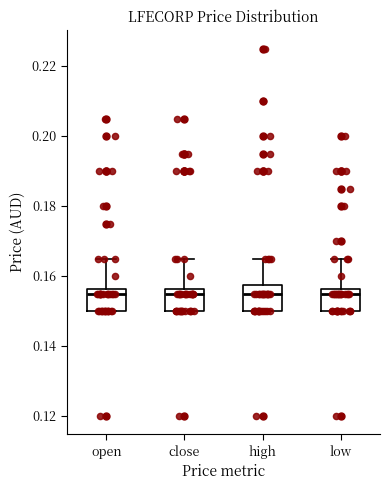

Reading left to right, transcribe this box plot: for each box, give where its median line is, the range the box spans, and where its two whiskers end, as read against the y-axis. The values are not printed on the chart, so give them approximately, as read against the axis.

open: median 0.156 (just below the box's upper edge), box 0.150 to 0.156, whiskers 0.150 to 0.166
close: median 0.156 (just below the box's upper edge), box 0.150 to 0.156, whiskers 0.150 to 0.166
high: median 0.156, box 0.150 to 0.158, whiskers 0.150 to 0.166
low: median 0.156 (just below the box's upper edge), box 0.150 to 0.156, whiskers 0.150 to 0.166